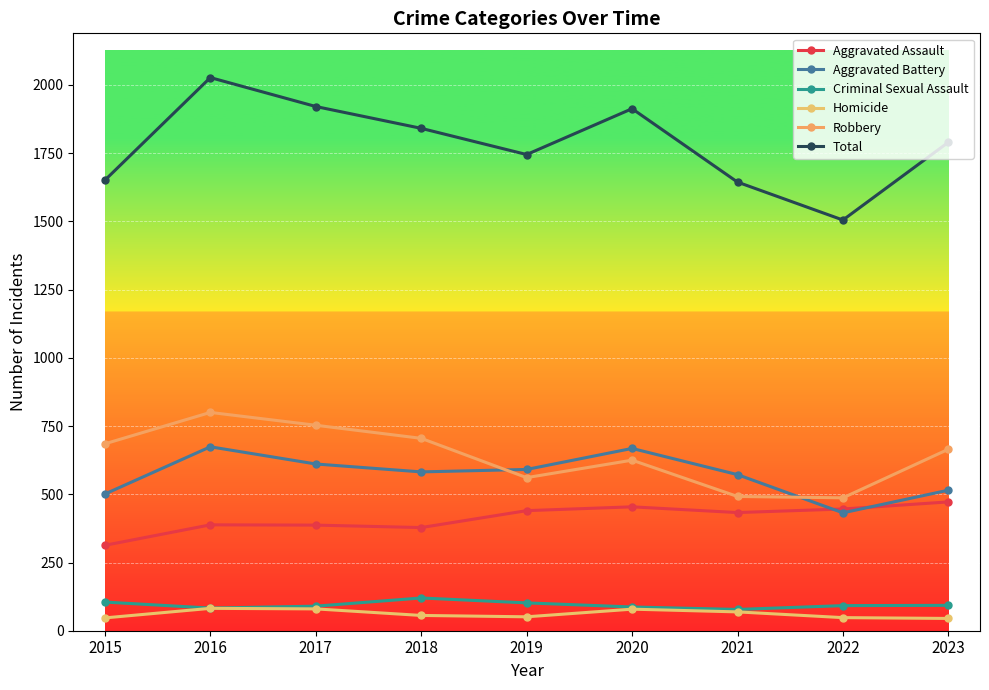

What is the value of the Aggravated Assault point at the 7th from the left?

433